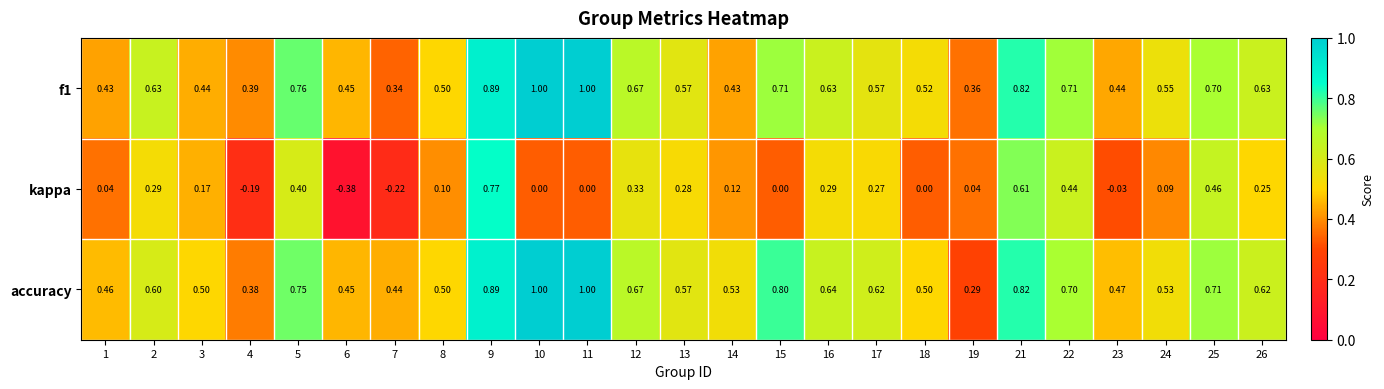

Which series has the largest total across all categories?

accuracy